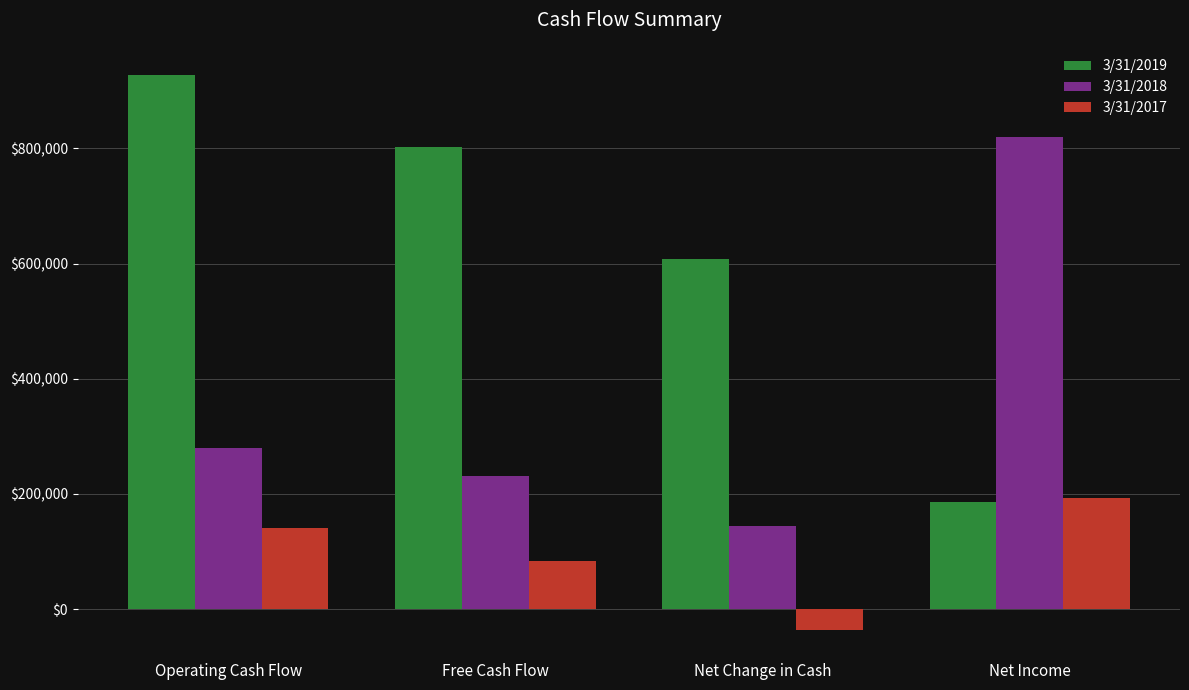

Which series has the largest total across all categories?

3/31/2019